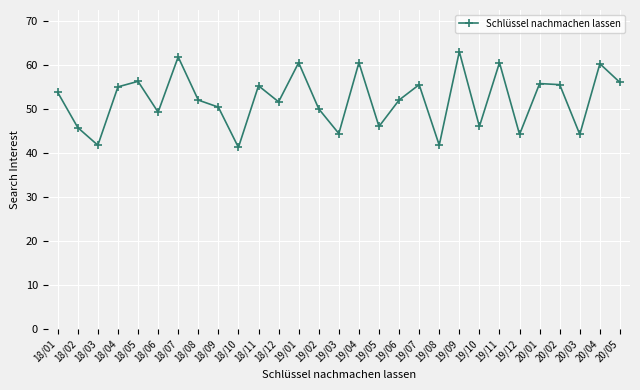

What is the difference between the values at 18/07 and 19/12?

17.6